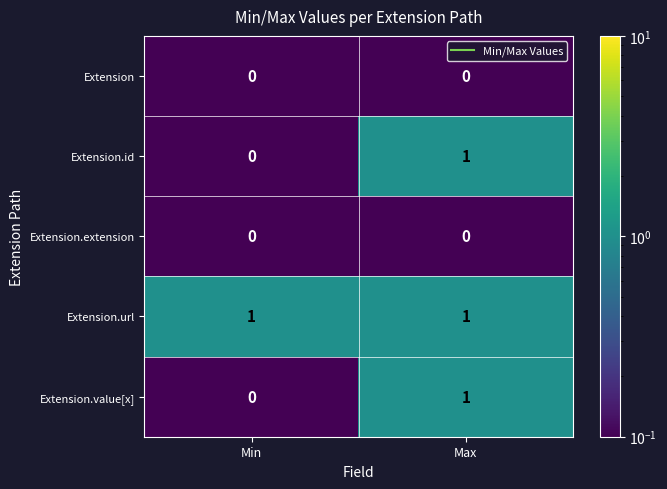

True or false: Extension.url has a value of 1 at Min.

True